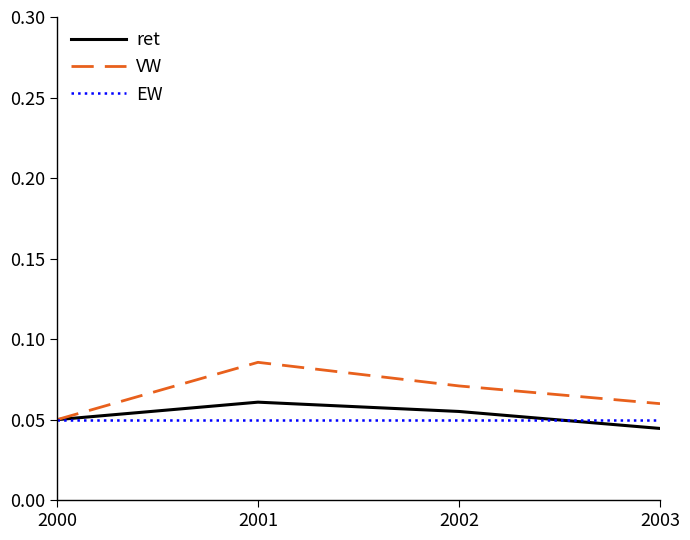

Which series has the largest total across all categories?

VW